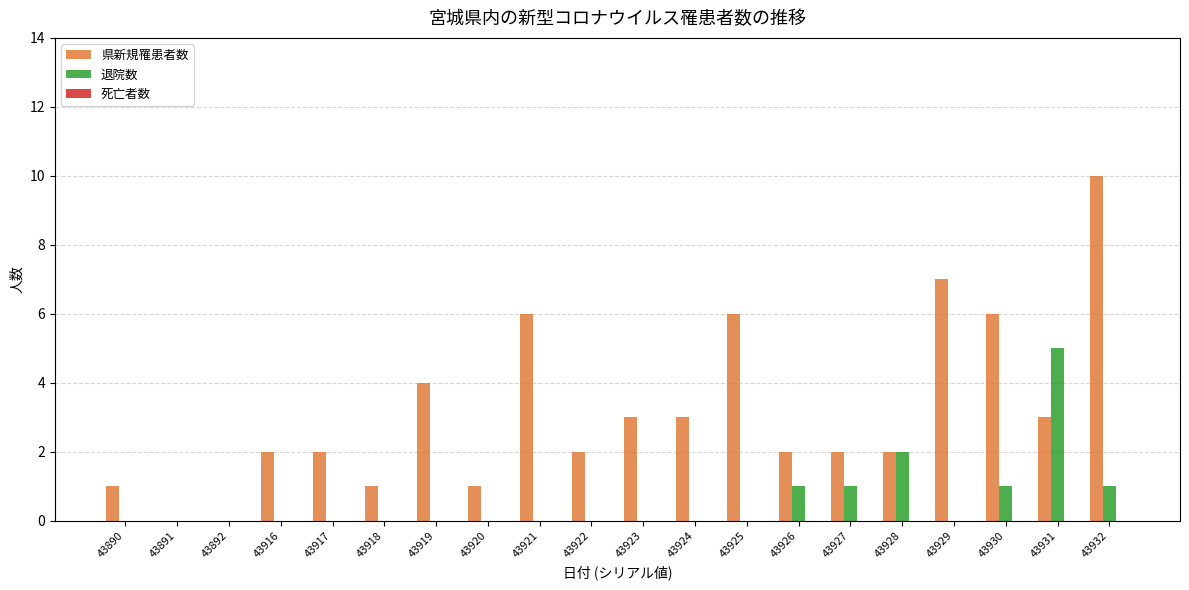

How many groups of bars are there?

20